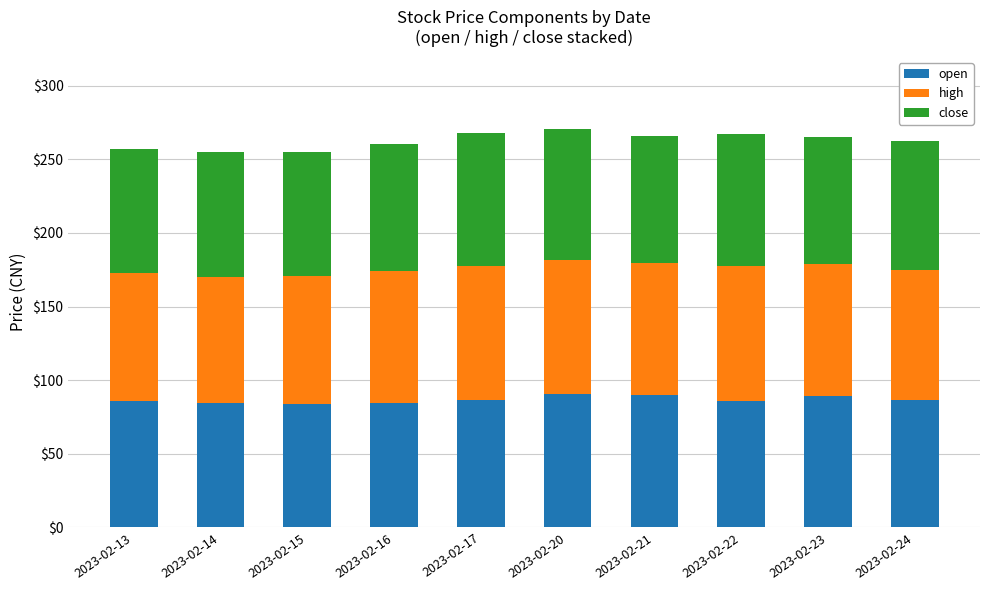

What is the total value across all series at 2023-02-14?

255.0